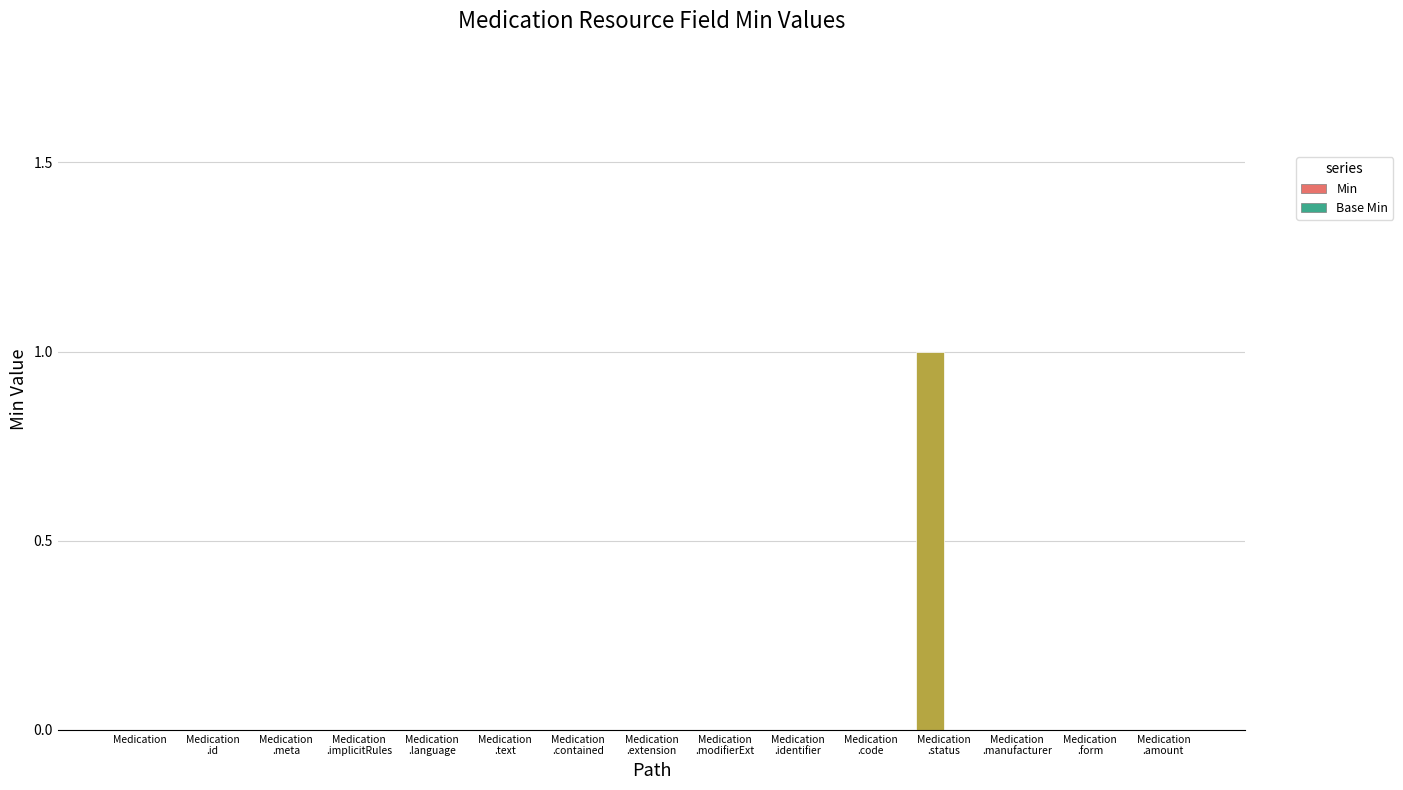

Are the bars grouped side by side (vs. stacked)?

No